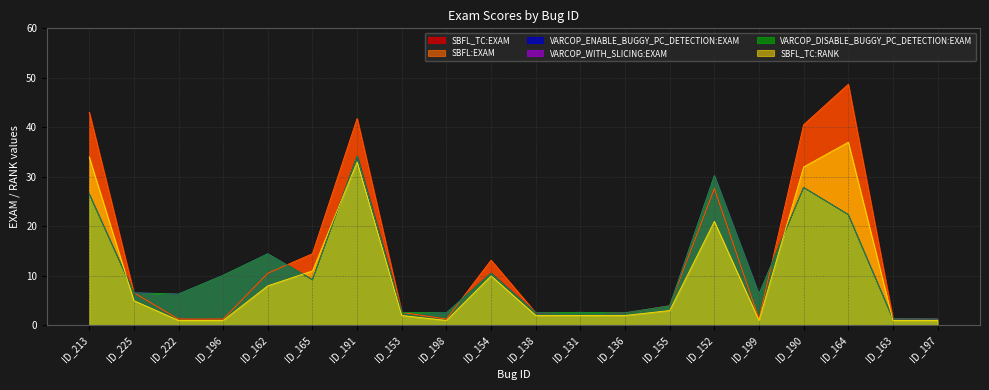

In SBFL:EXAM, how many points are higher than both neighbors (excluding endpoints)?

5